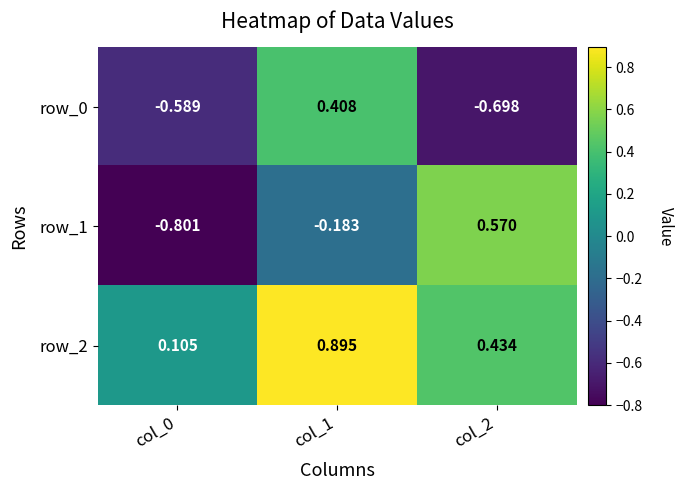

What is the sum of the row_0 values at col_2 and col_0?

-1.3